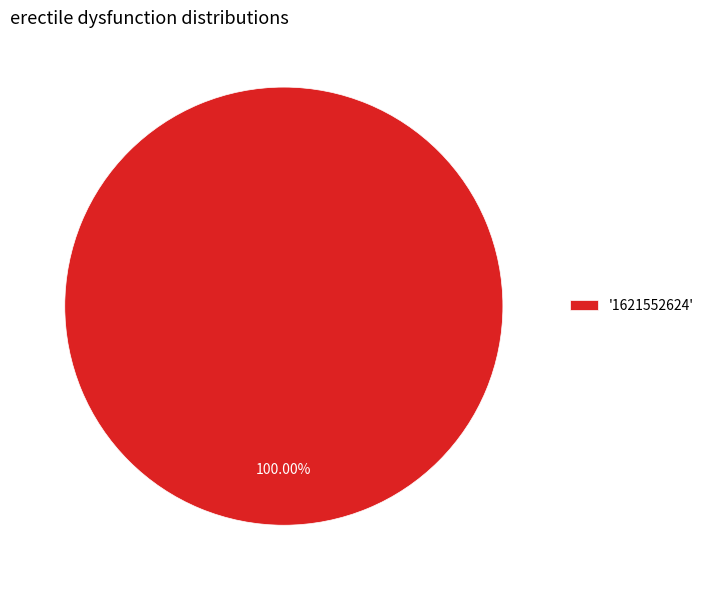

Rank the categories by value from lowest to highest.

'1621552624'